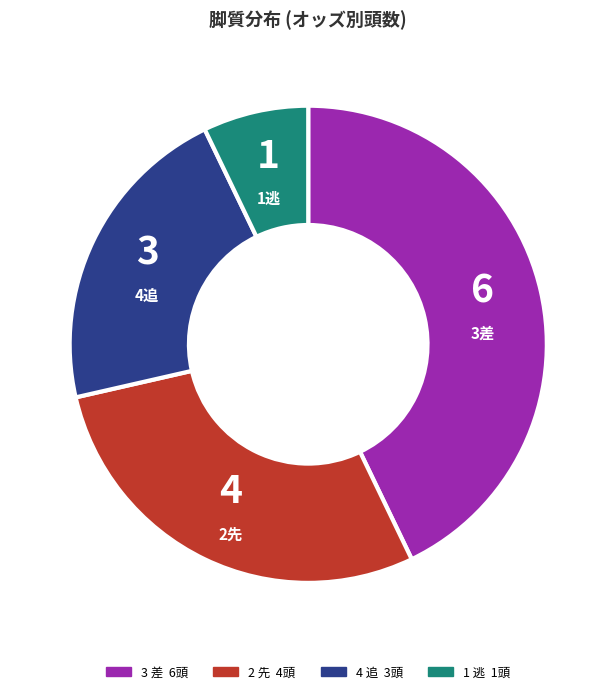

Does any single category account for the majority?

No